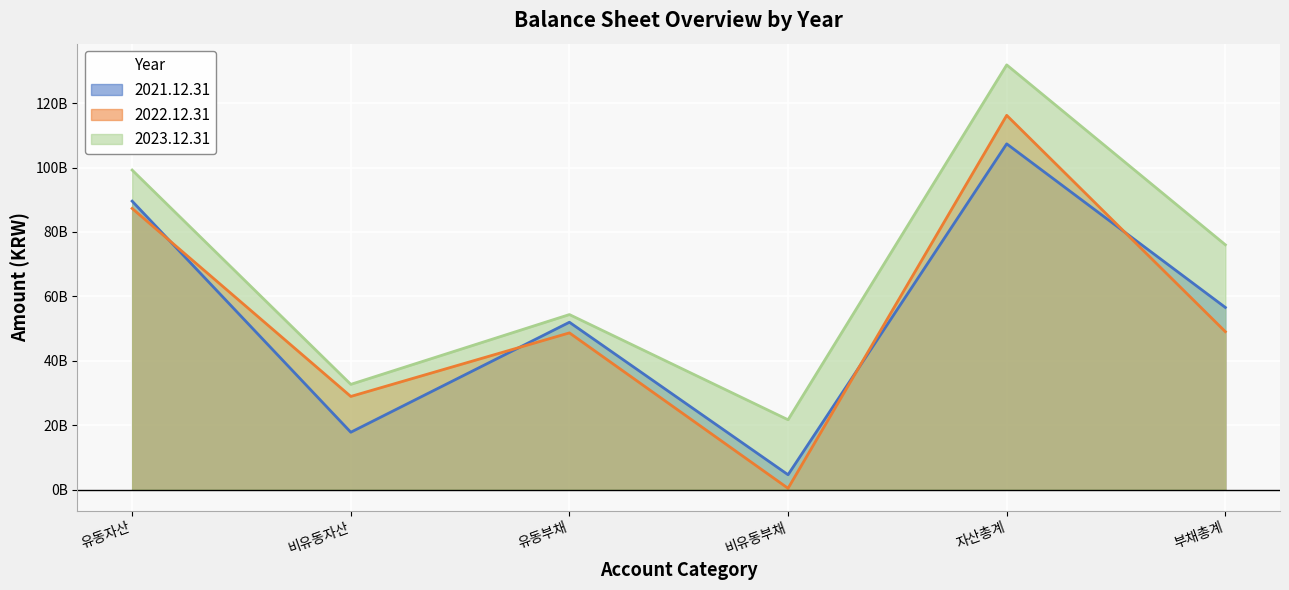

Rank the series by their maximum value, from lowest to highest.

2021.12.31, 2022.12.31, 2023.12.31